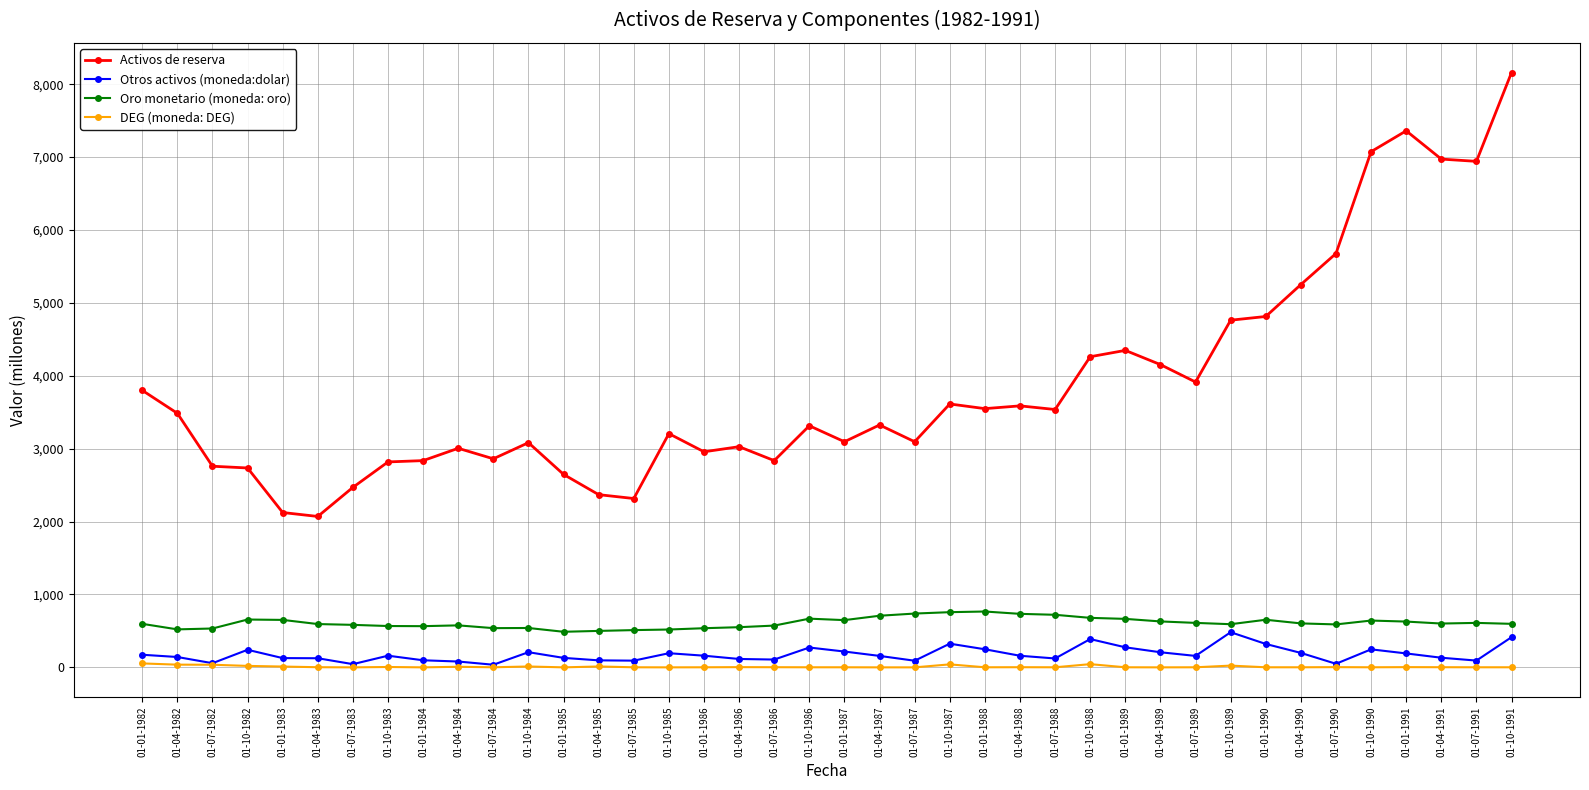

True or false: DEG (moneda: DEG) has a value of 0 at 01-01-1985.

True